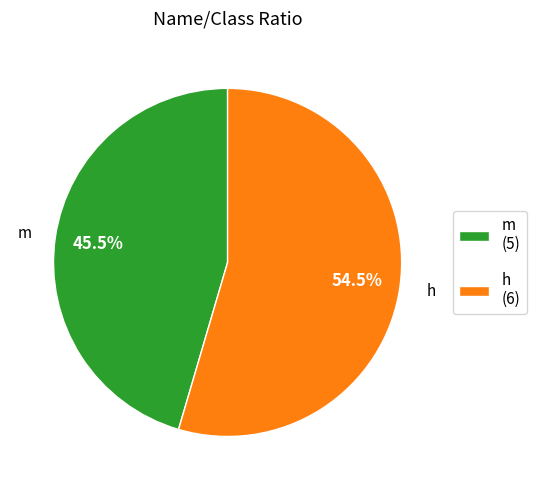

Rank the categories by value from lowest to highest.

m (5), h (6)